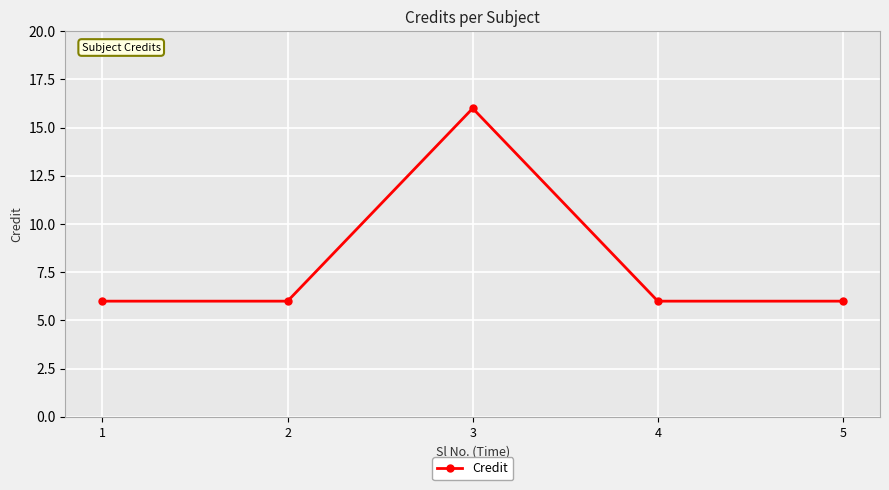

What is the minimum value shown in the chart?

6